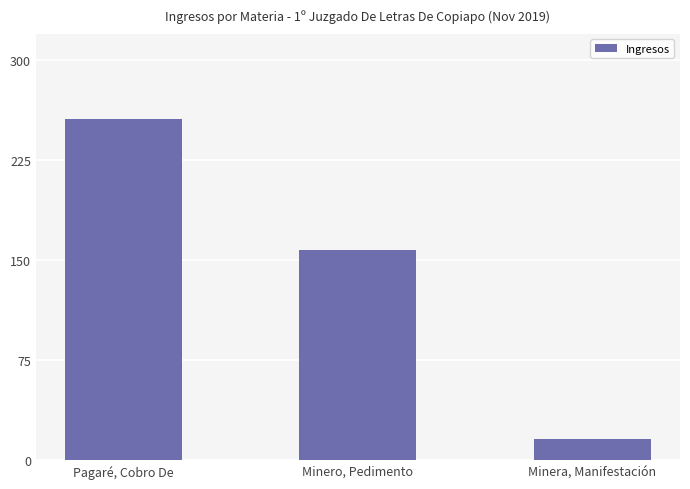

What is the minimum value shown in the chart?

16